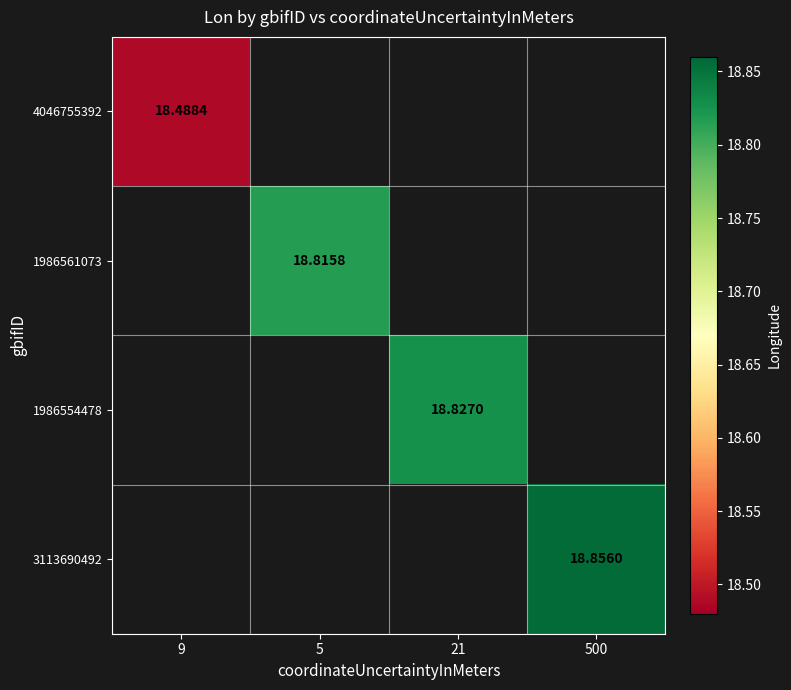

The value of 1986554478 at 21 is 24.5. True or false?

False